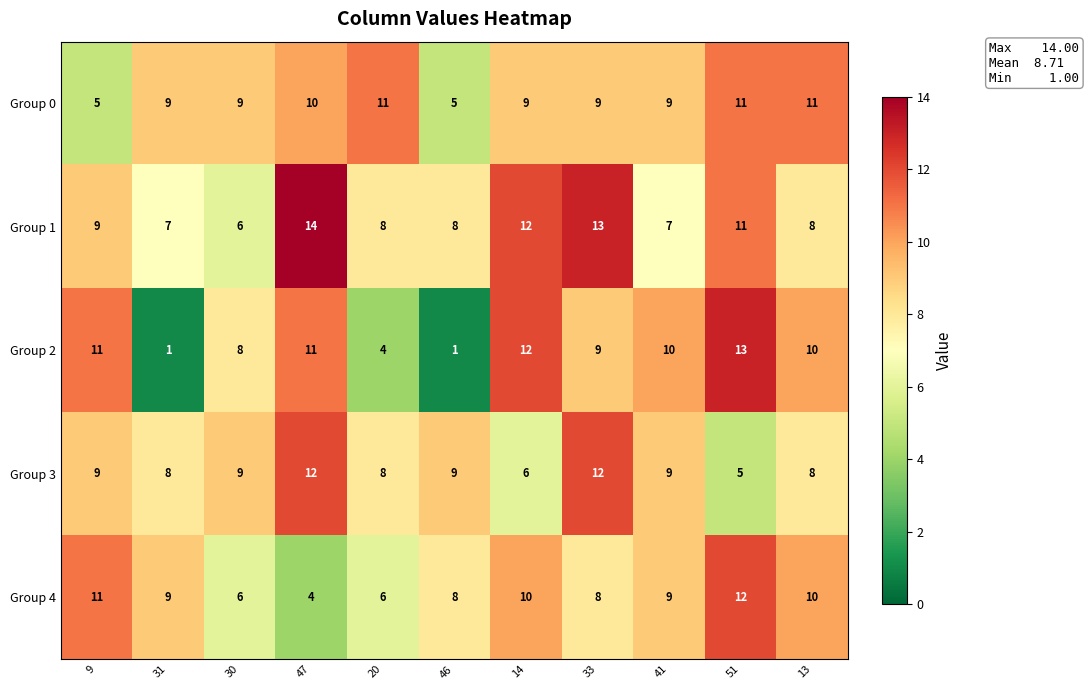

What value does the Group 2 series have at 33?

9